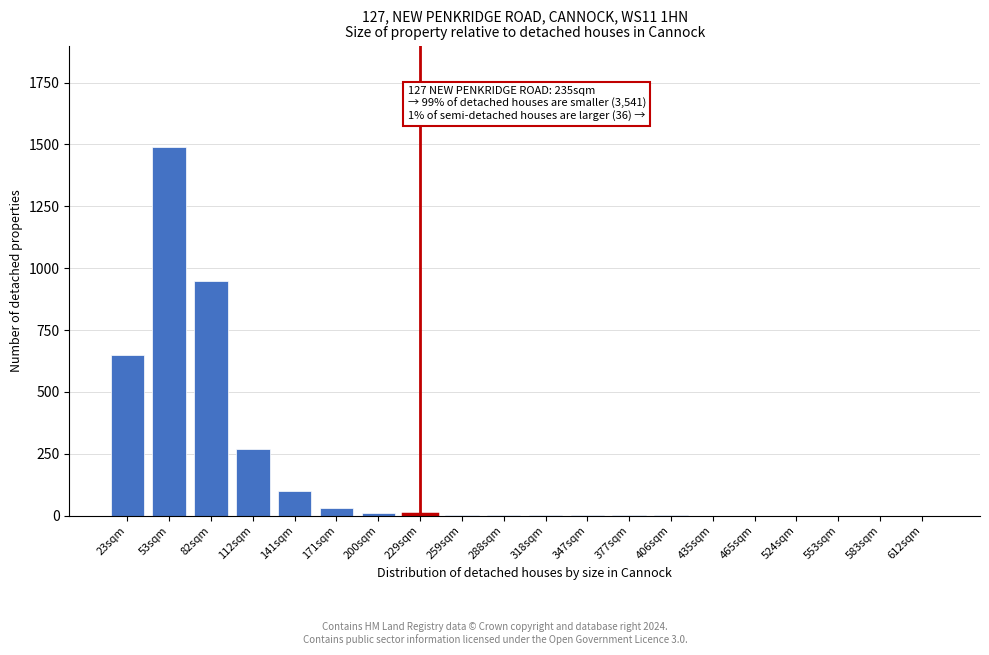

Between 53sqm and 553sqm, which is larger?

53sqm